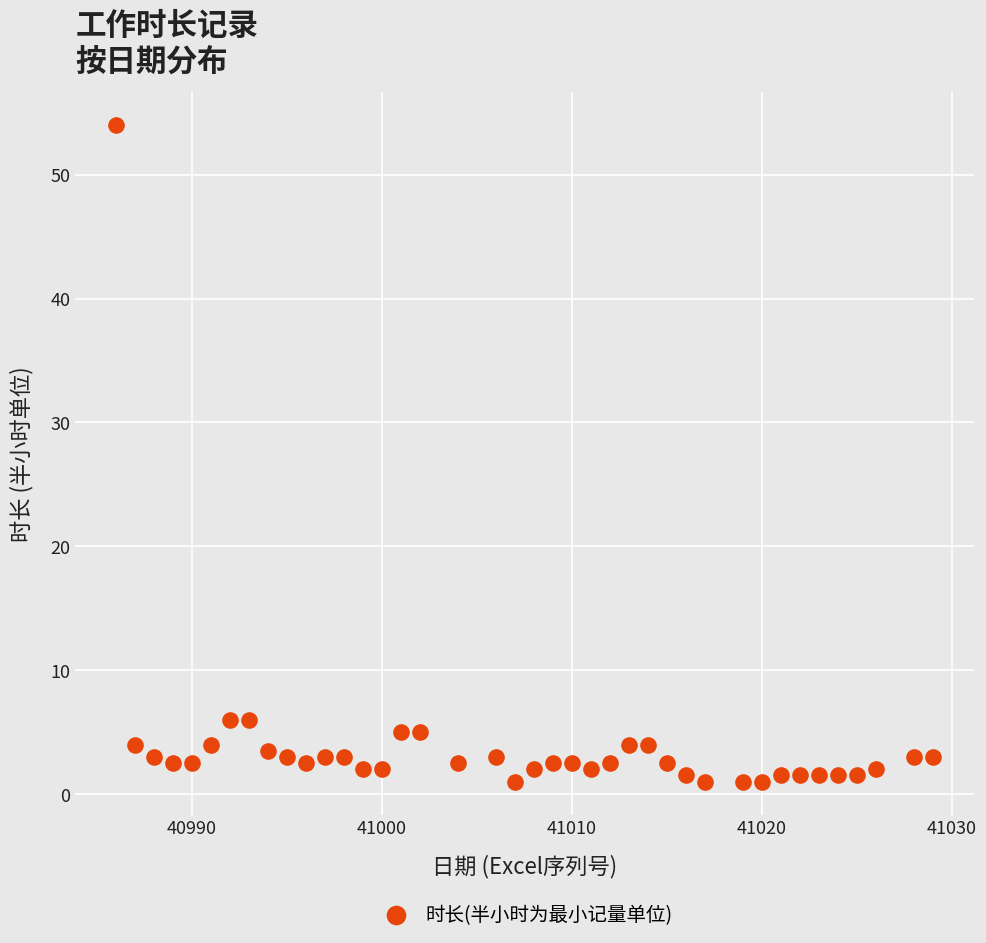

What is the range of X values (max minus min)?

43.0